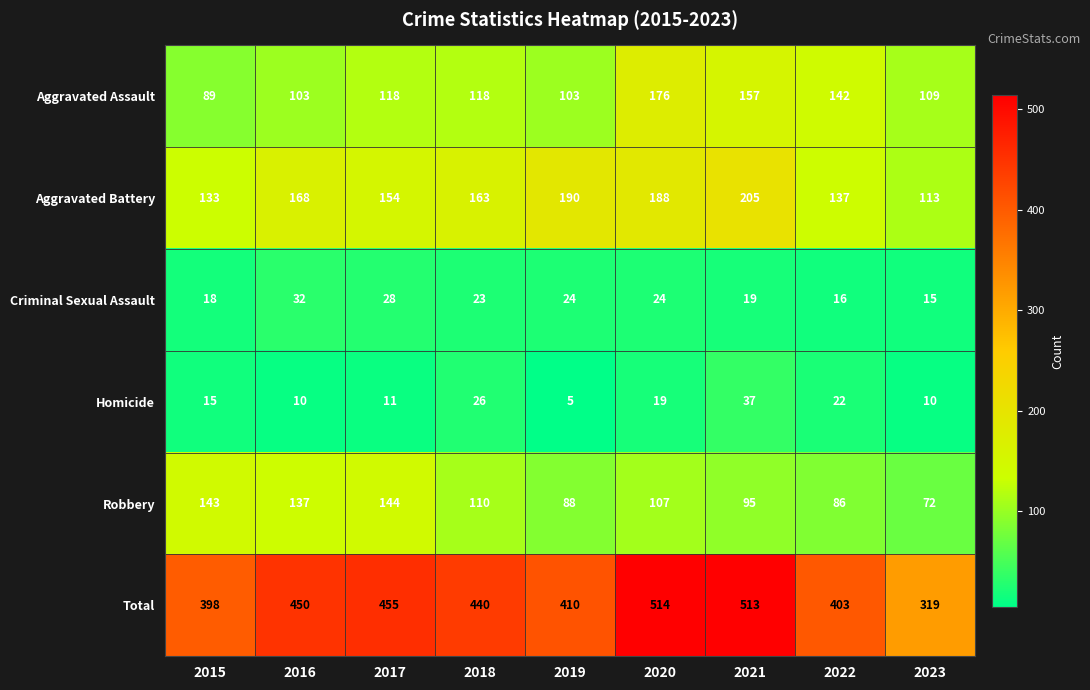

Is it true that Total equals 440 at 2018?

True